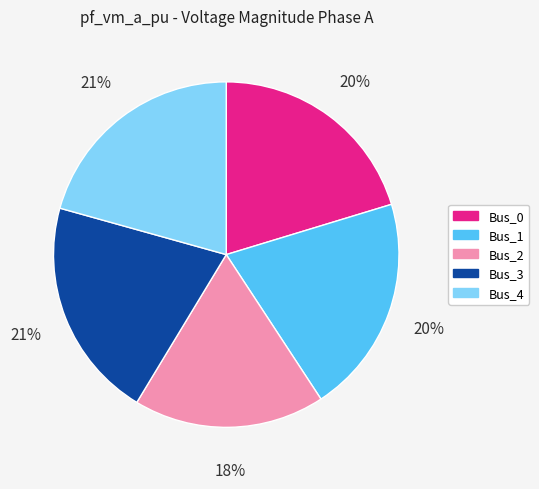

To the nearest percent, what is the difference between the largest and smallest slice percentages?

3%